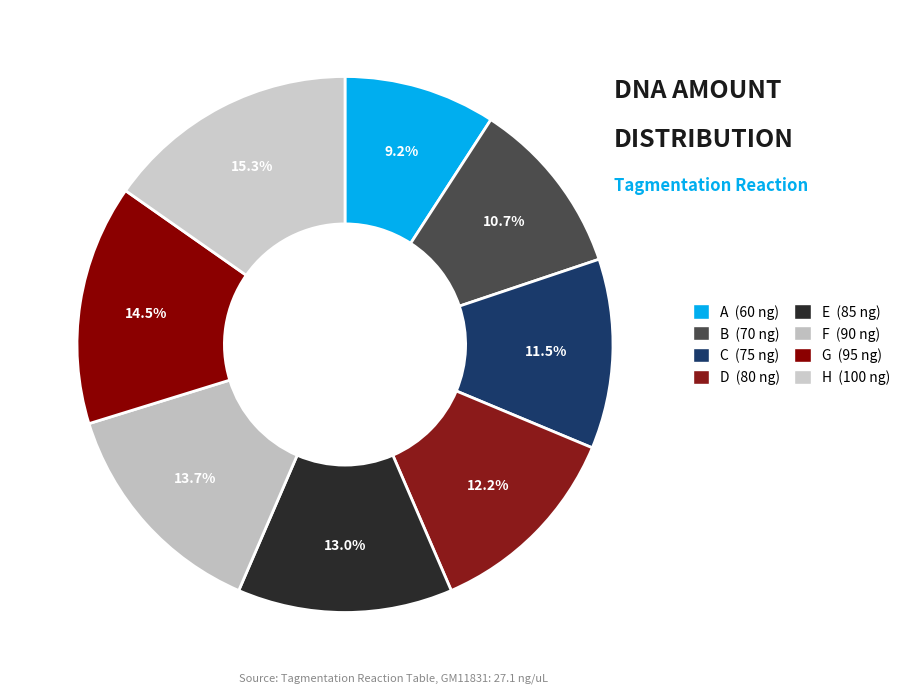

How many segments does this pie chart have?

8